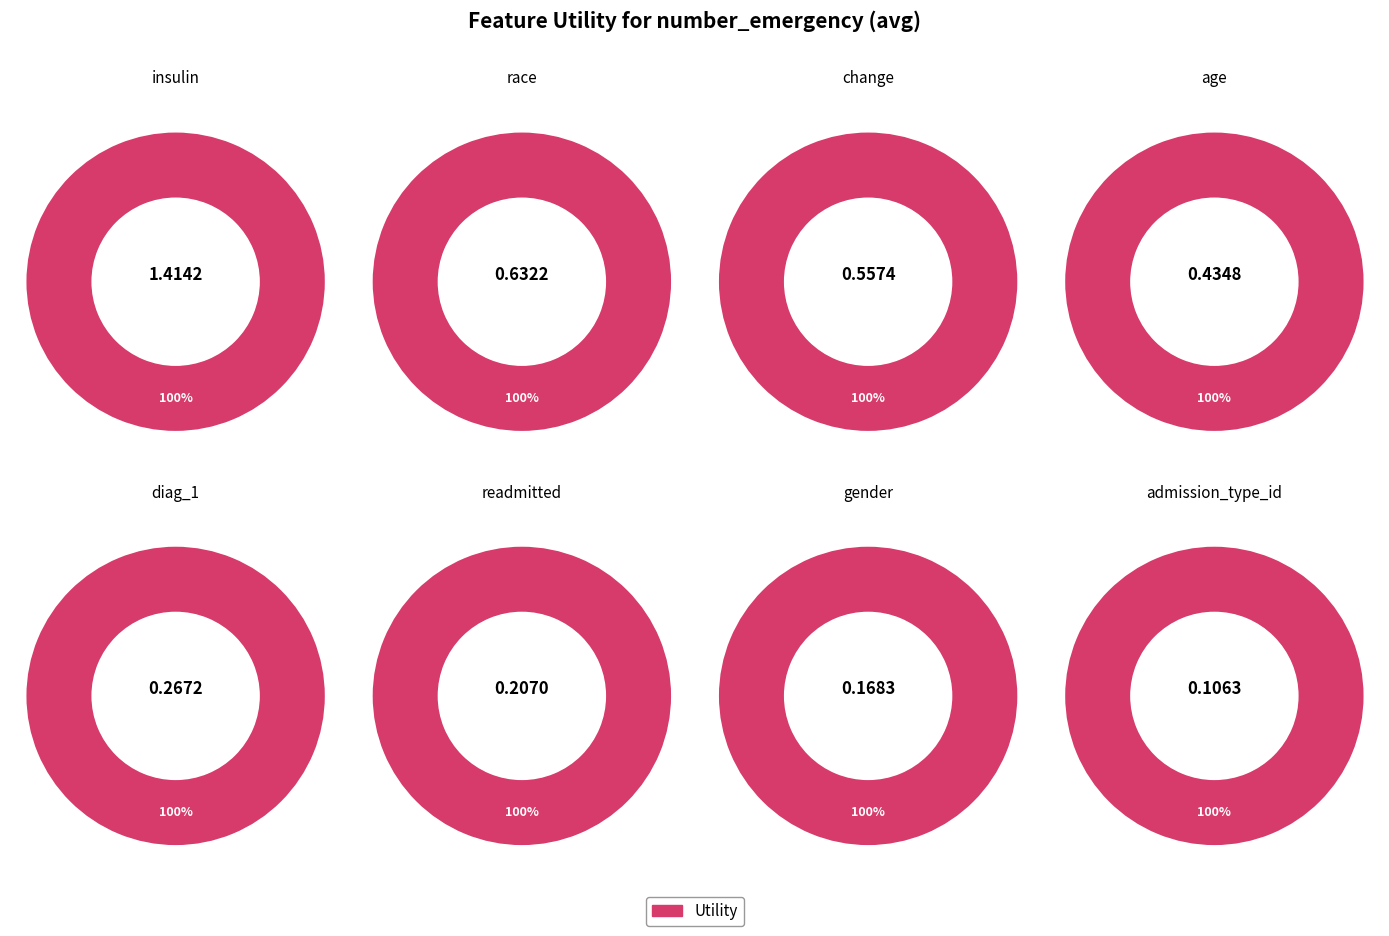

What is the change in value from change to diag_1?

-0.3